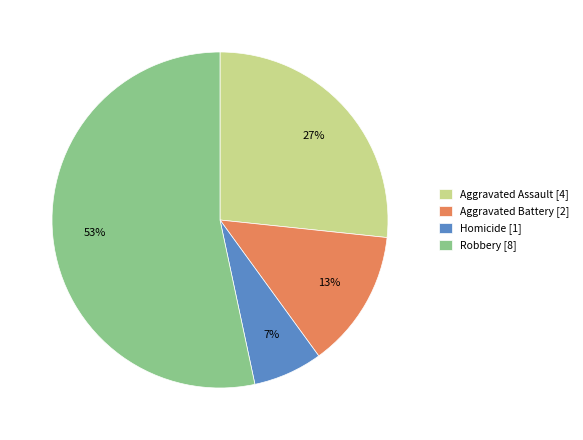

How many slices are in this pie chart?

4